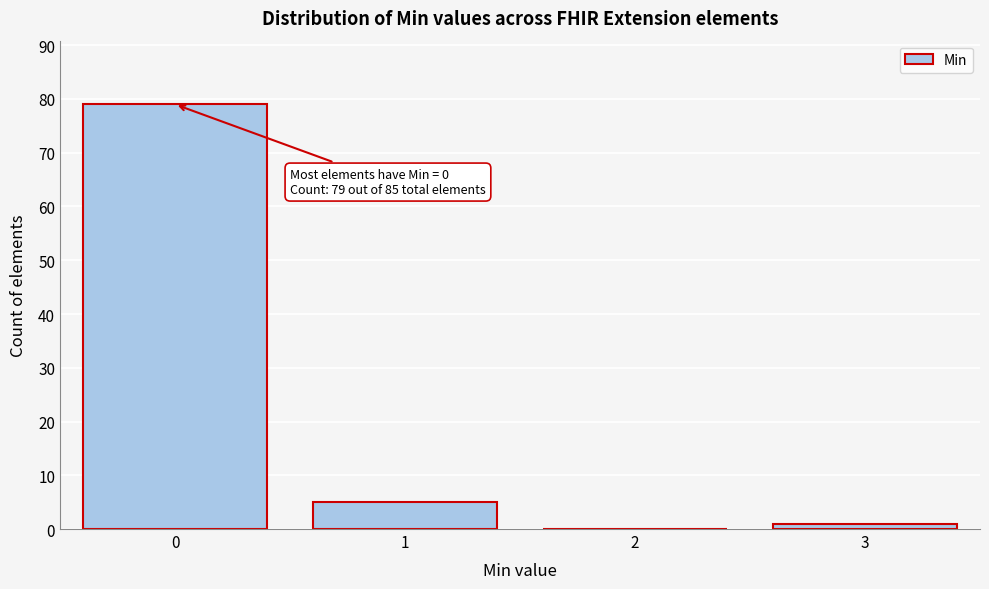

Reading right to left, transcribe all the data shown in this chart.

3=1	2=0	1=5	0=79